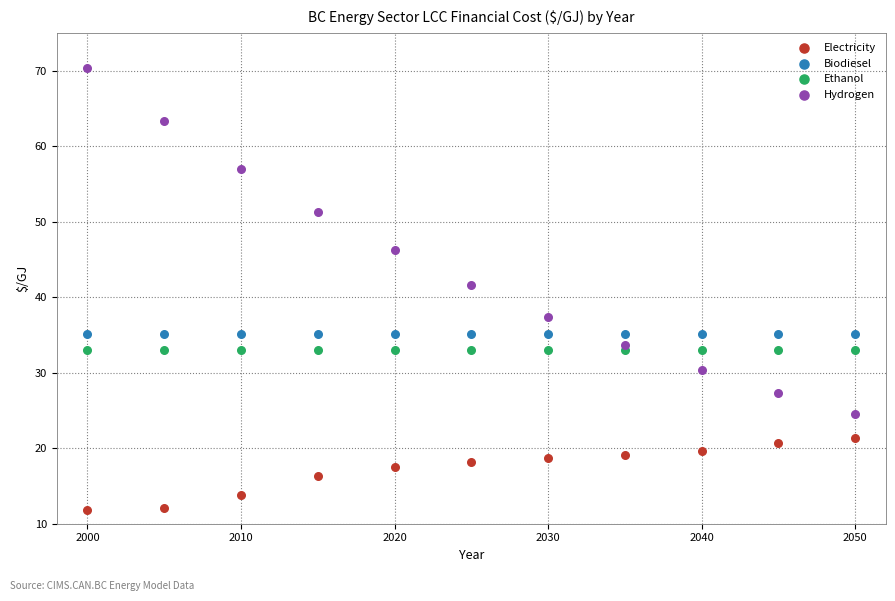

Which series reaches the minimum Y coordinate?

Electricity